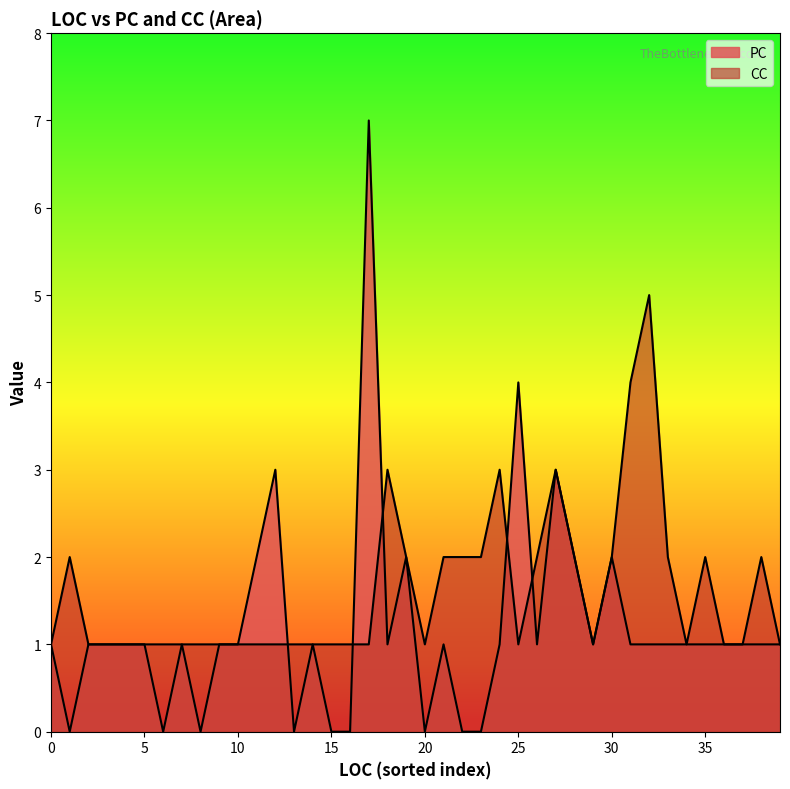

Rank the series by their maximum value, from highest to lowest.

PC, CC